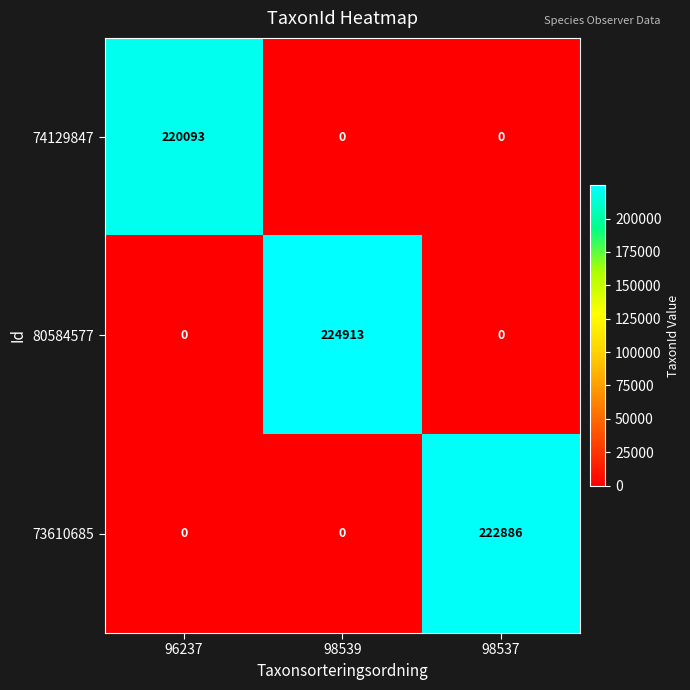

What is the maximum value shown in the chart?

224913